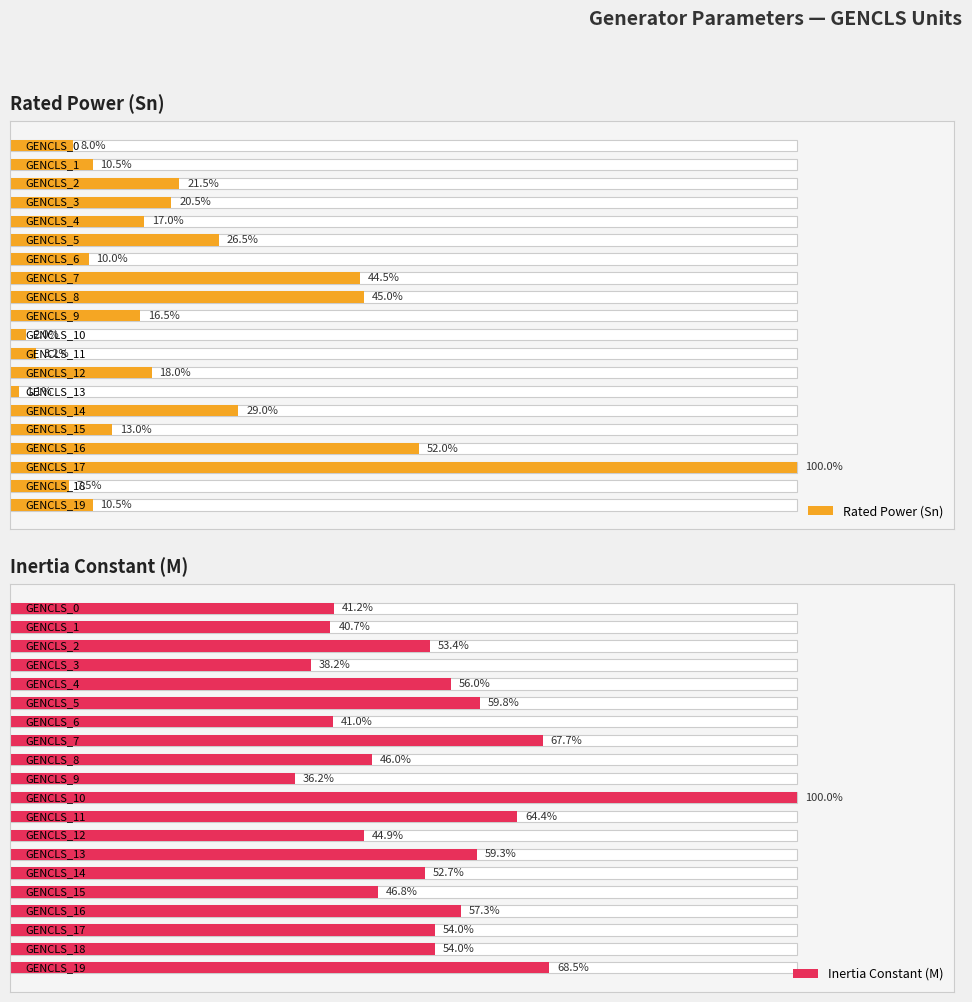

Which series has the largest total across all categories?

Inertia Constant (M)